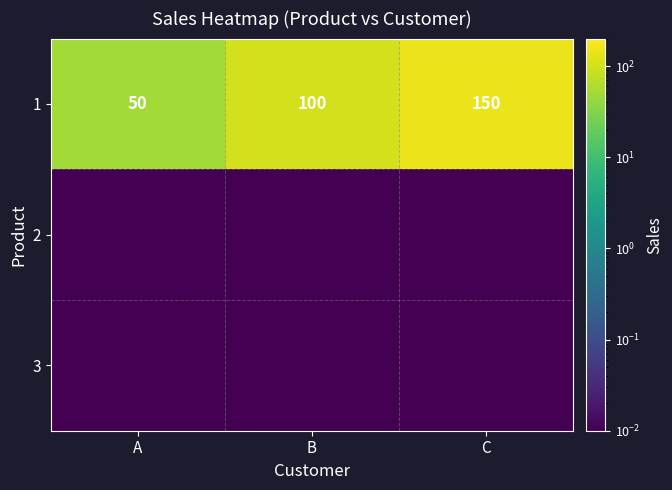

What is the total value across all series at A?

50.0